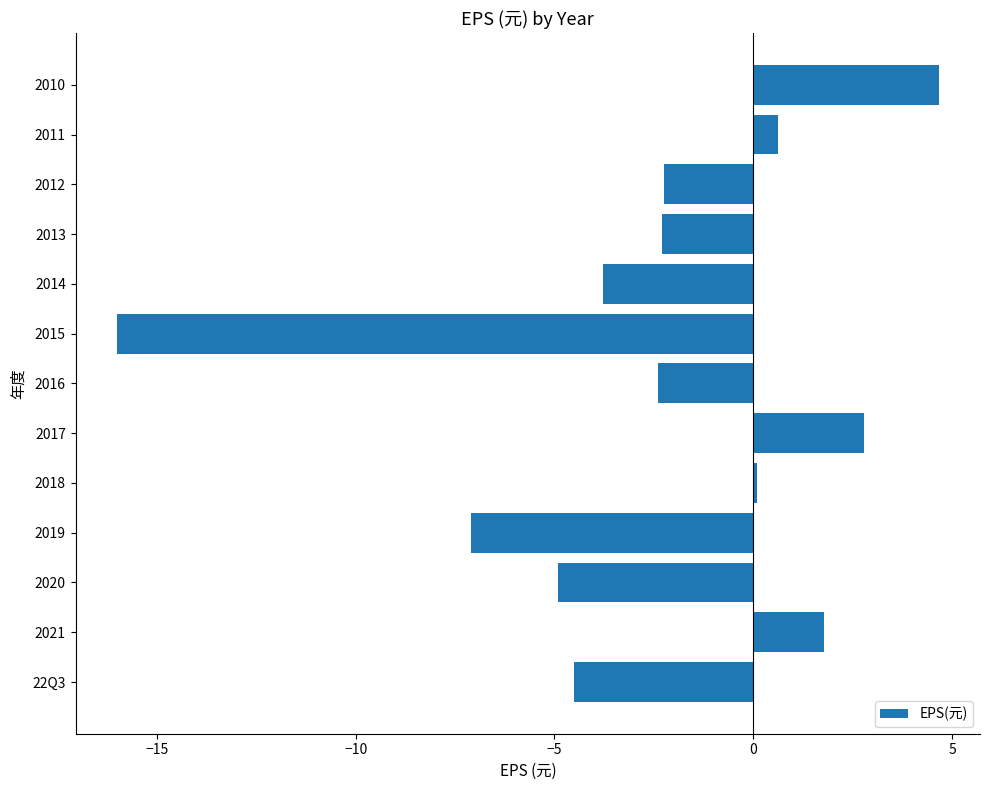

Between 2015 and 2020, which is larger?

2020